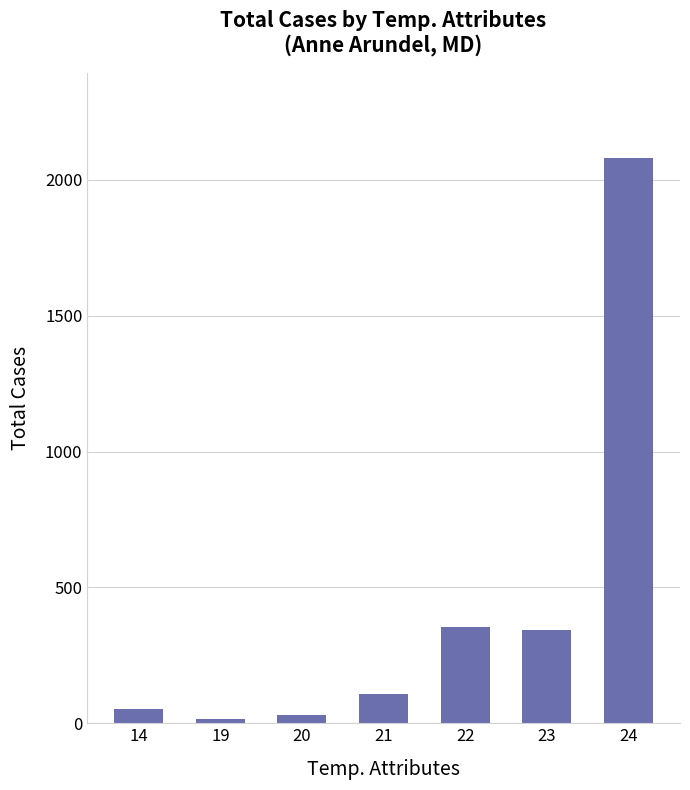

What is the ratio of the value at 22 to the value at 20?

11.4